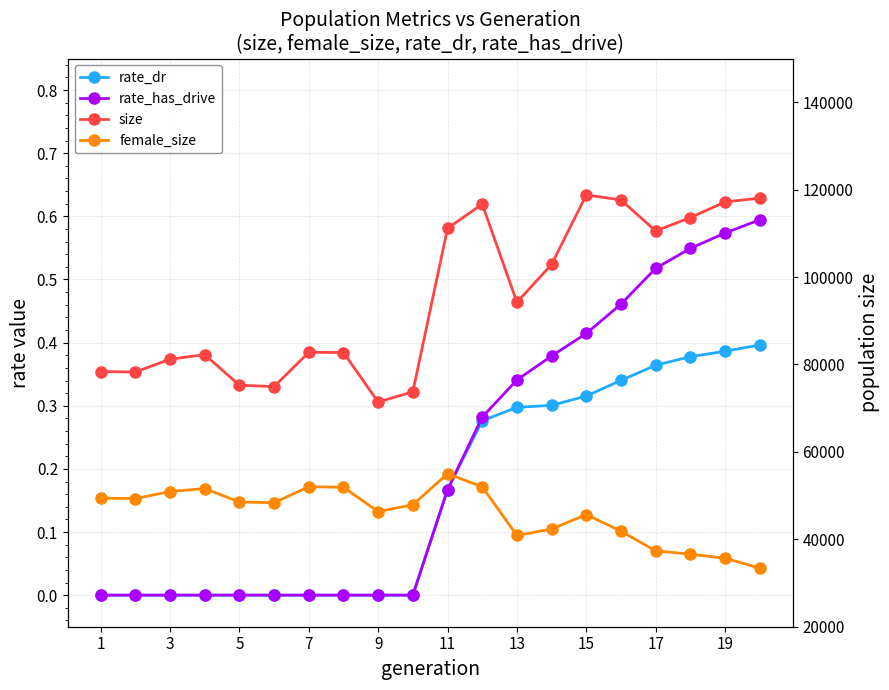

Between 1 and 11, which is larger?

11